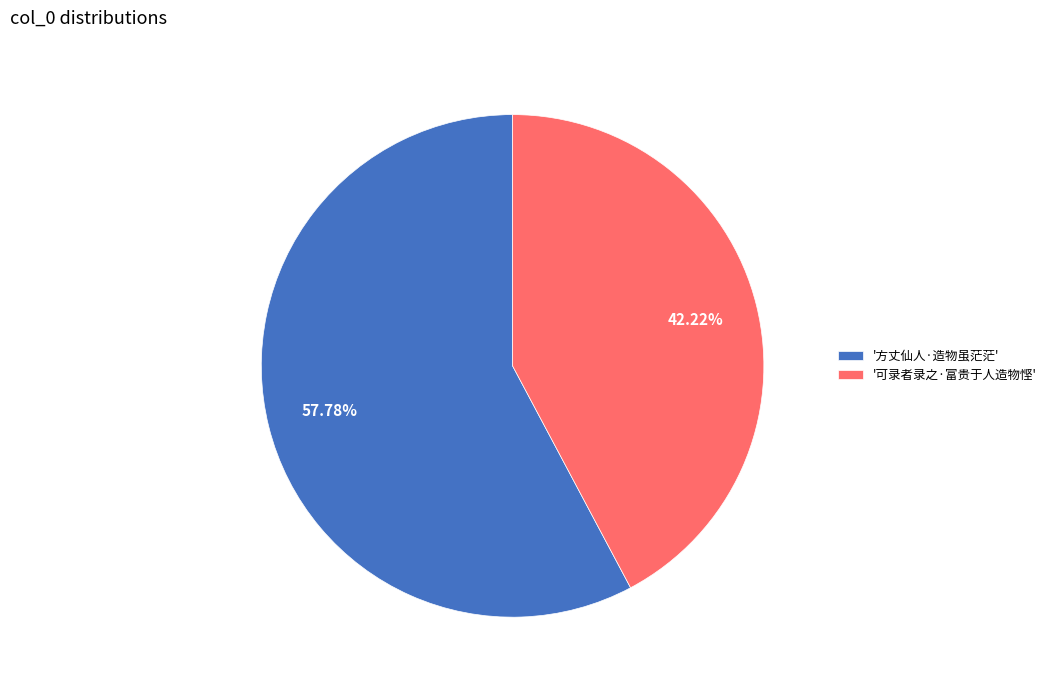

Rank the categories by value from lowest to highest.

'可录者录之·富贵于人造物悭', '方丈仙人·造物虽茫茫'